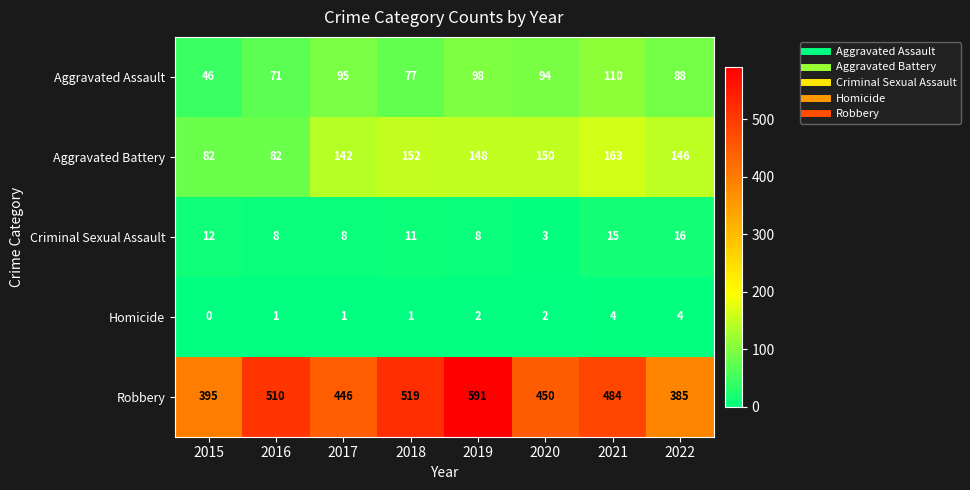

What is the greatest value displayed?

591